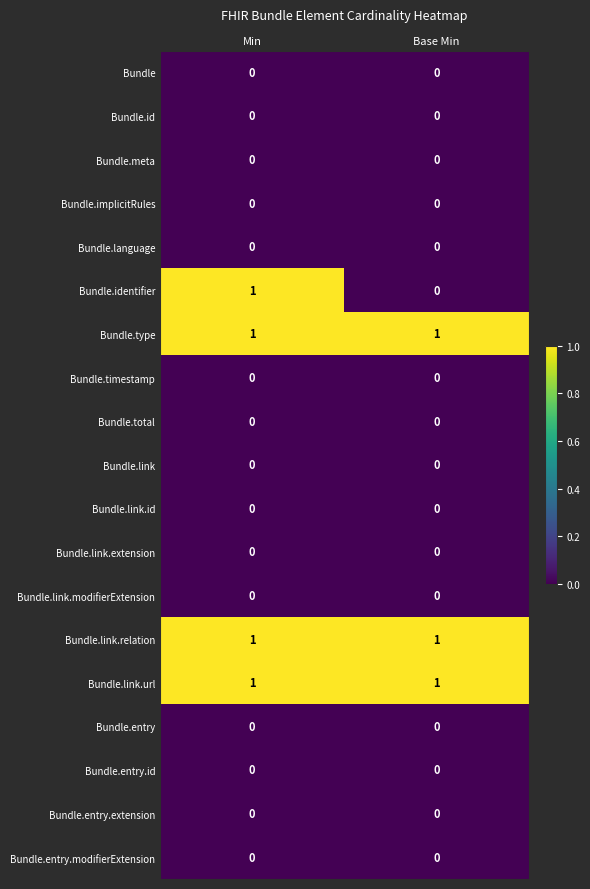

True or false: Bundle.type has a value of 1 at Base Min.

True